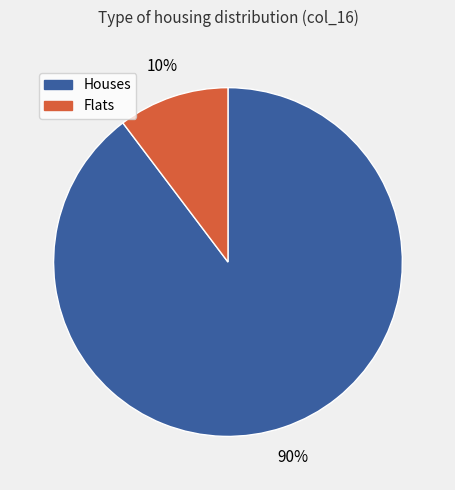

To the nearest percent, what is the average slice percentage?

50%